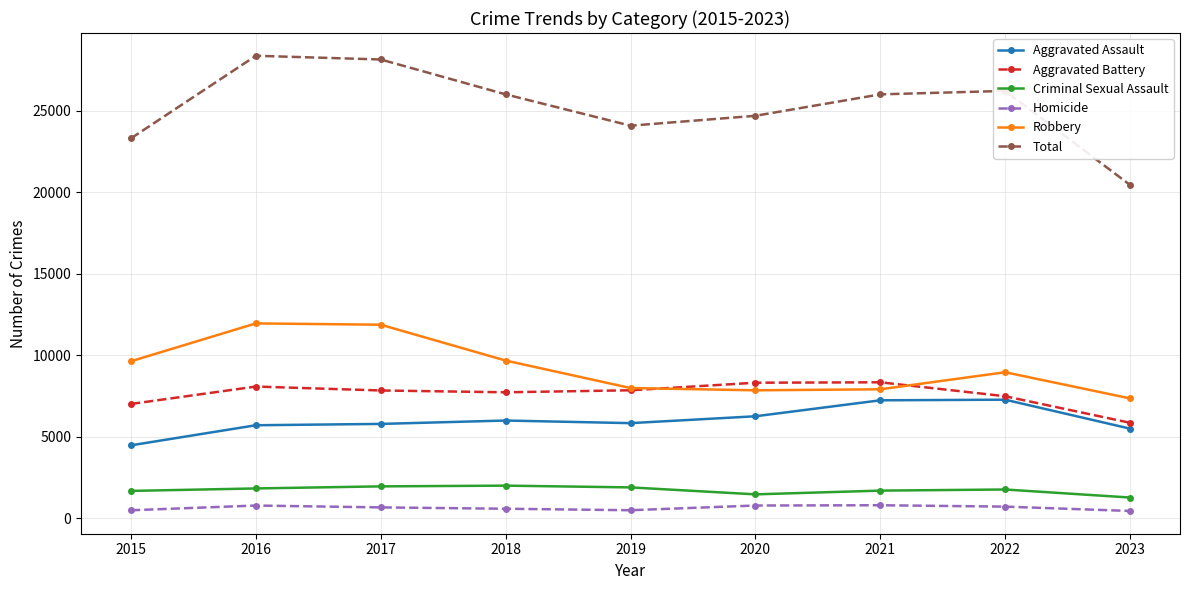

The value of Robbery at 2022 is 3177. True or false?

False